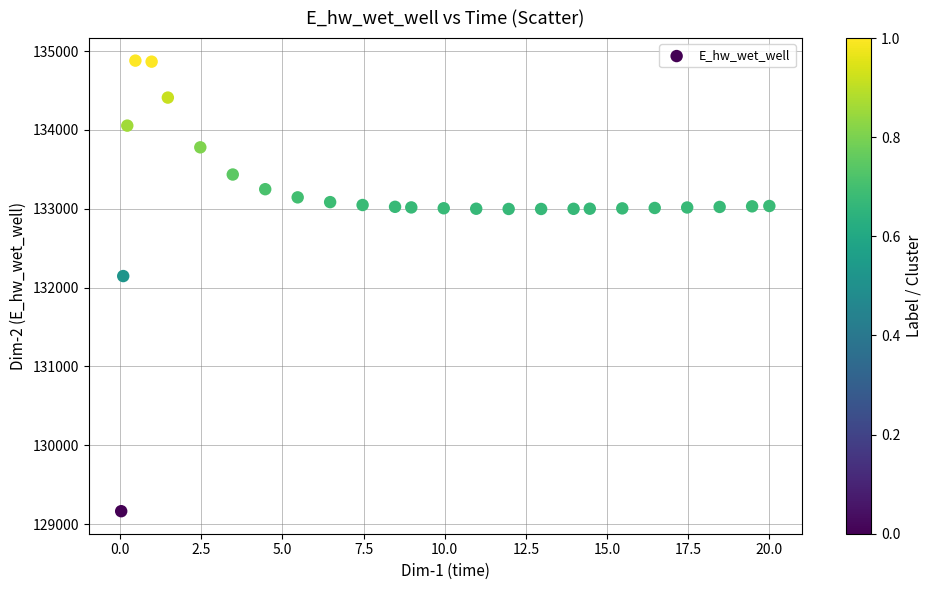

What is the range of Y values (max minus min)?

5715.3